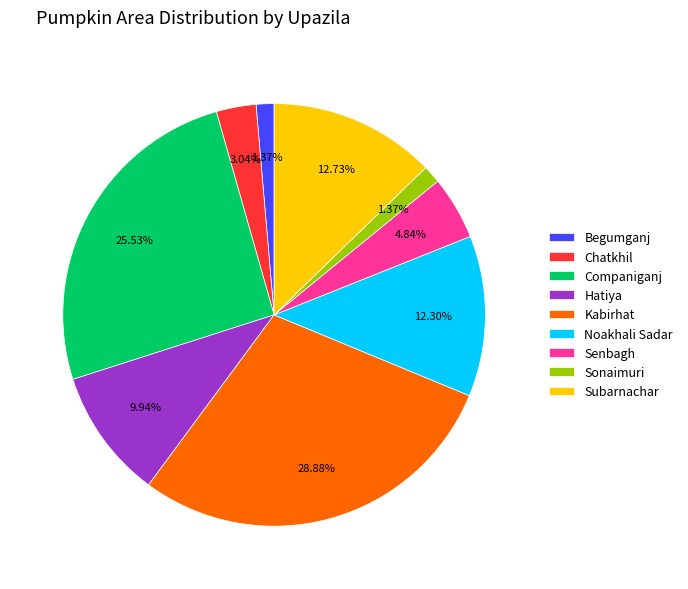

True or false: Subarnachar accounts for 13% of the total.

True